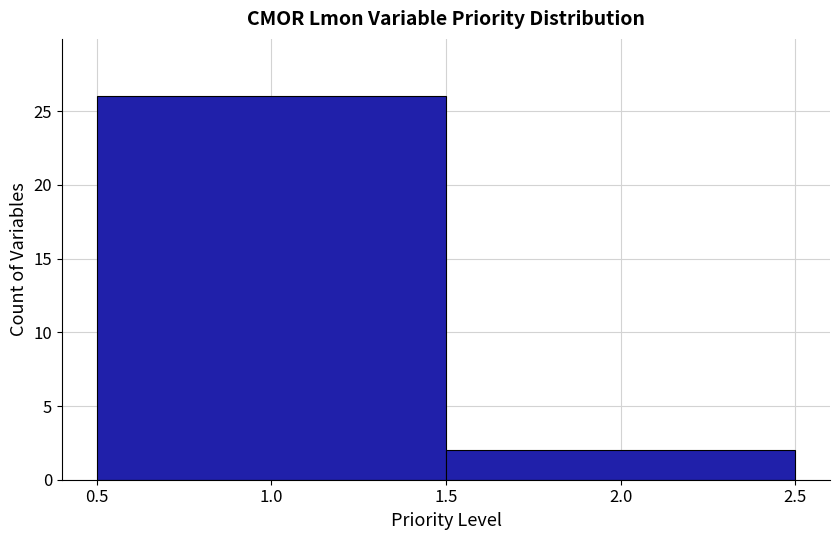

Reading left to right, list every bar in this chart as the range it spans on the x-axis followed by its height. The values are not printed on the chart, so give them approximately, as read against the axis.

0.5 to 1.5: 26
1.5 to 2.5: 2